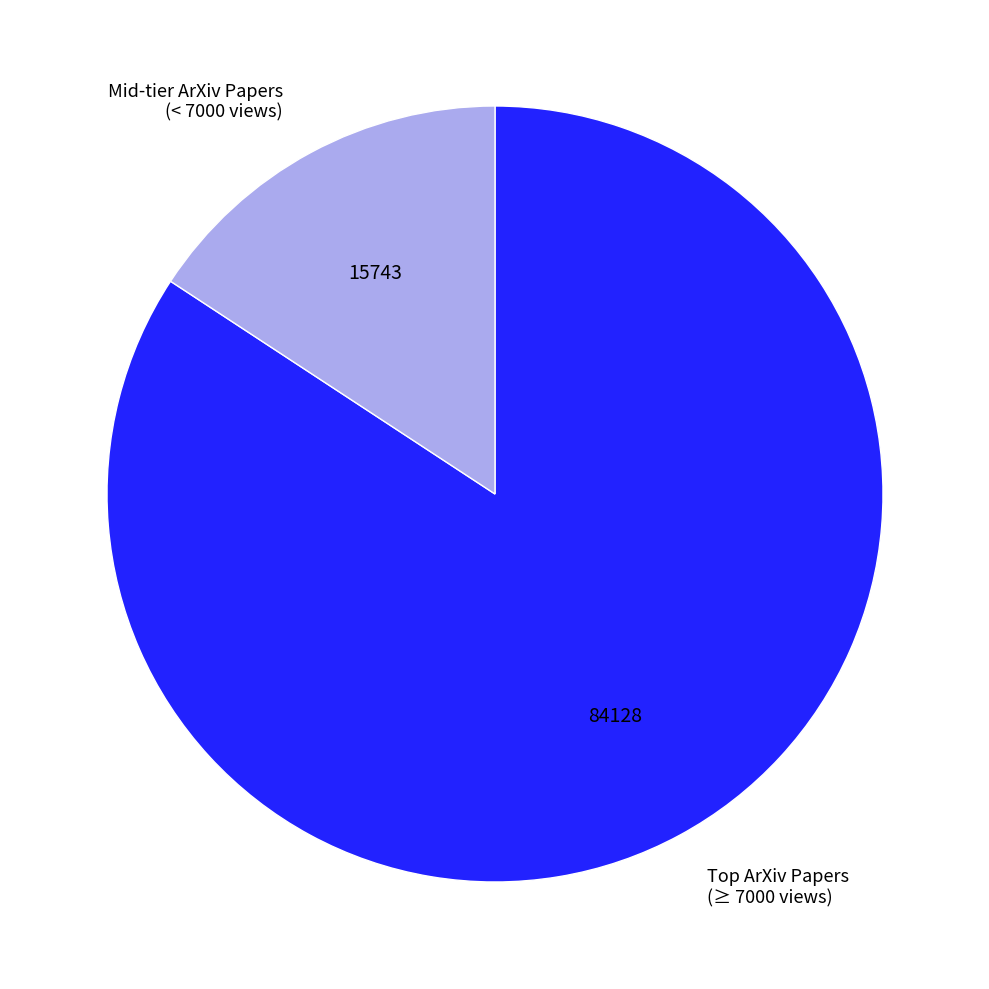

Is Mid-tier ArXiv Papers (< 7000 views) the majority of the pie?

No